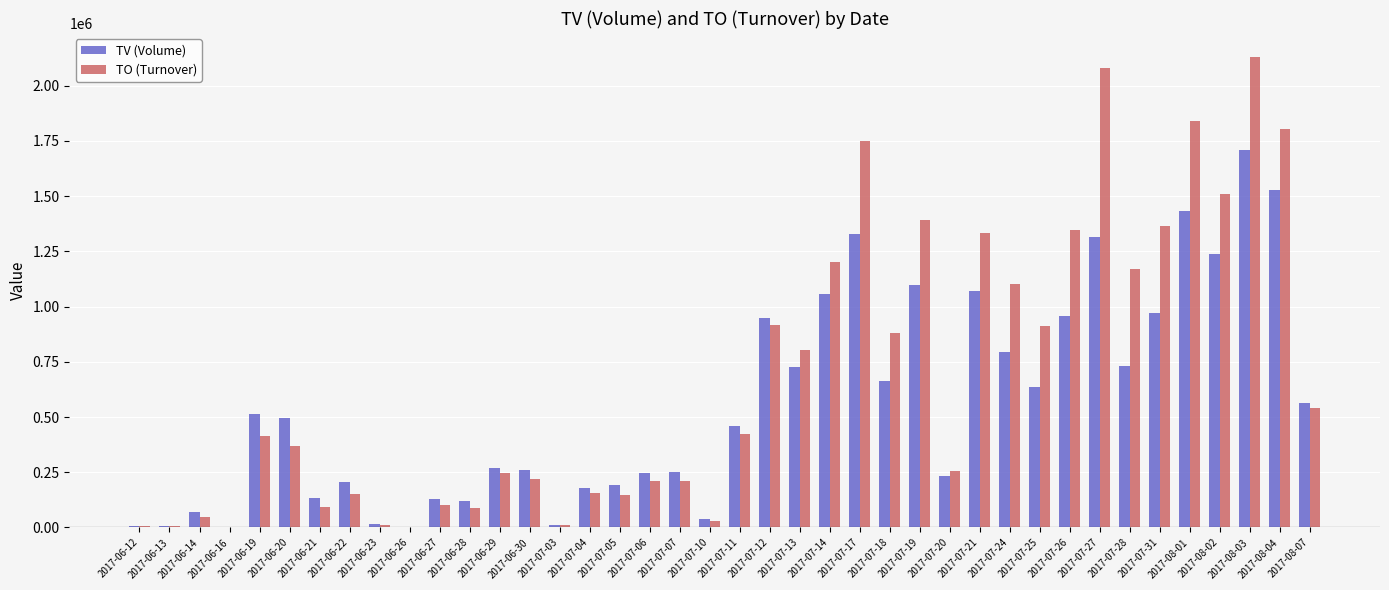

What is the maximum value for TO (Turnover)?

2132160